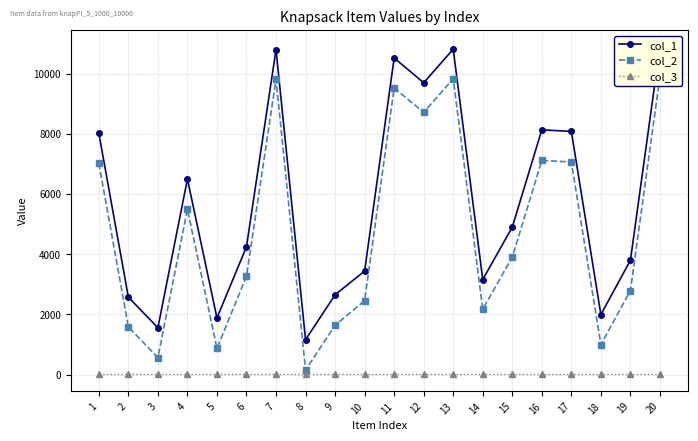

In col_2, how many points are higher than both neighbors (excluding endpoints)?

5